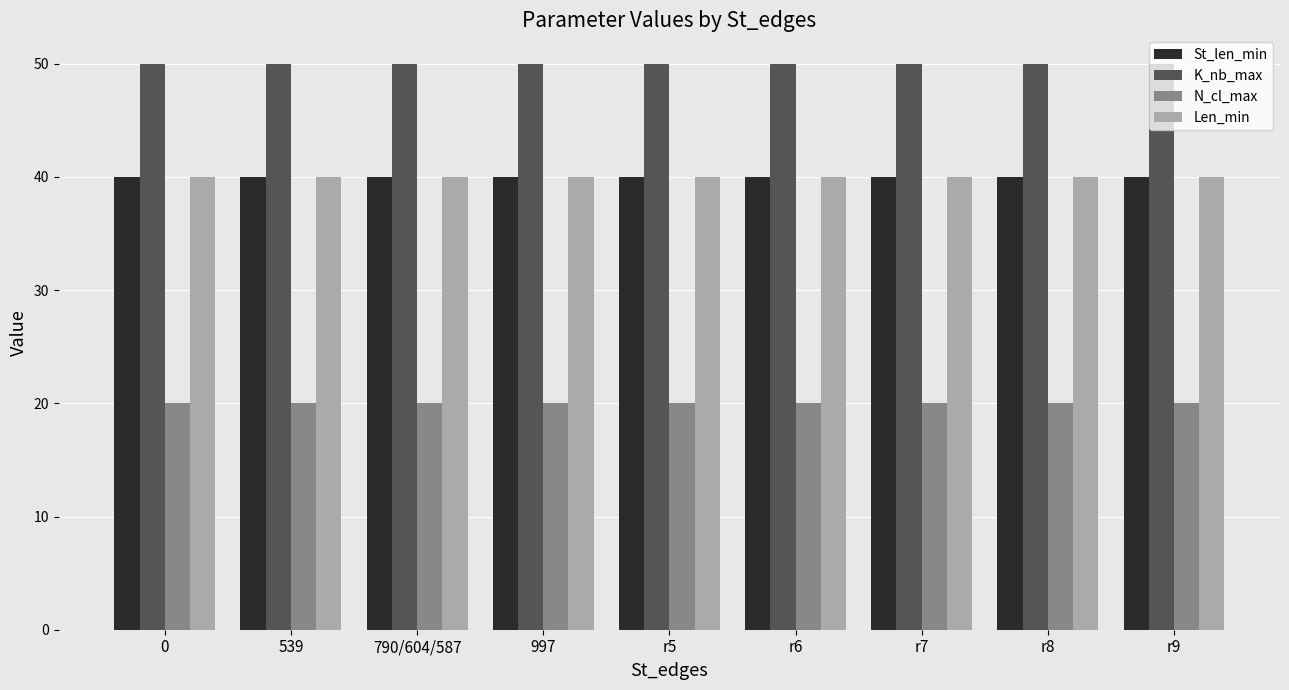

What position from the left is 539?

2